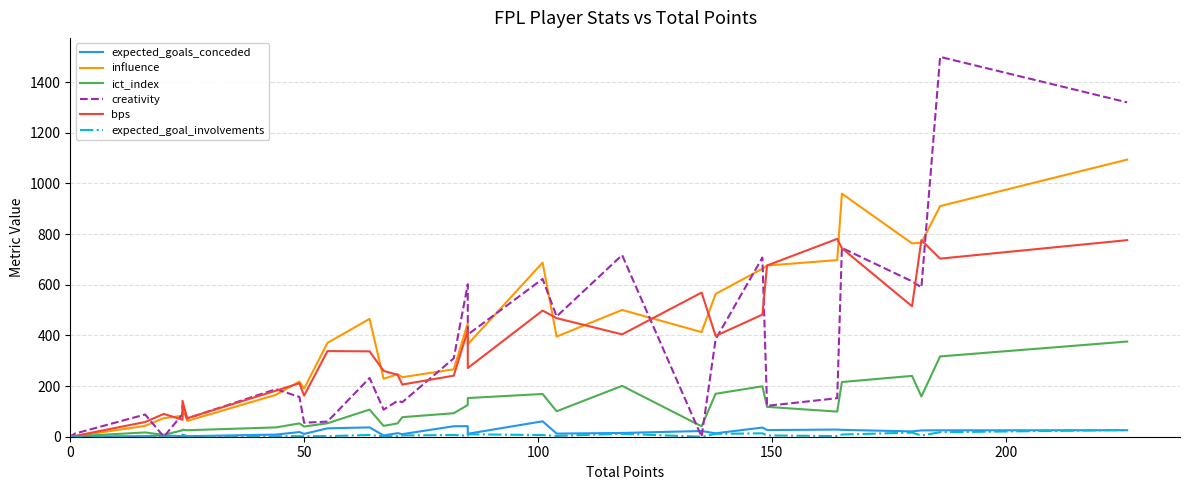

How many distinct data groups are displayed?

6